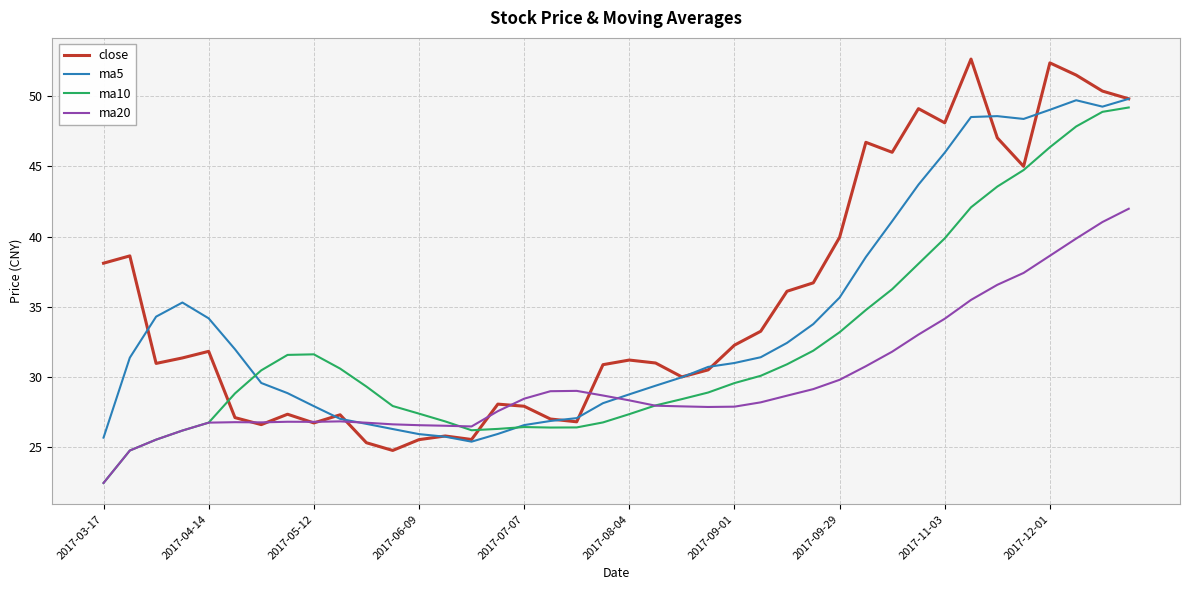

What is the lowest value of the ma5 series?

25.4